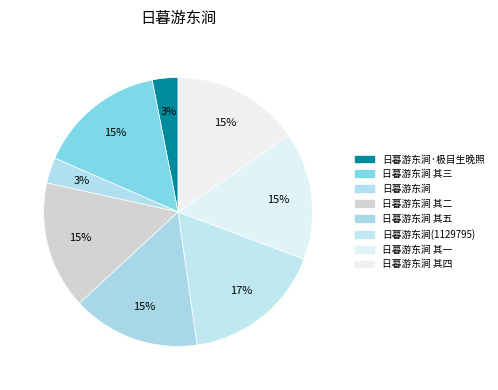

Rank the categories by value from lowest to highest.

日暮游东涧, 日暮游东涧·极目生晚照, 日暮游东涧 其四, 日暮游东涧 其五, 日暮游东涧 其三, 日暮游东涧 其一, 日暮游东涧 其二, 日暮游东涧(1129795)